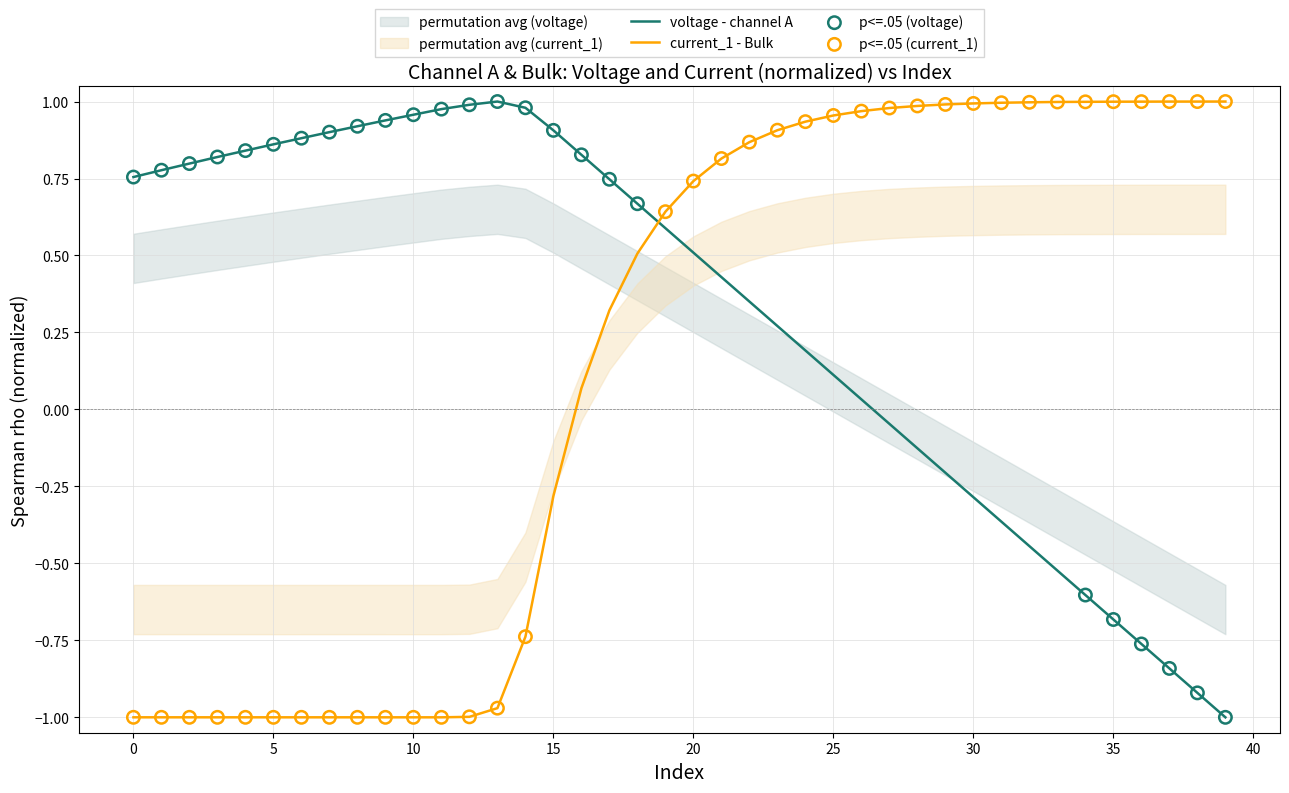

Which series reaches the maximum Y coordinate?

voltage